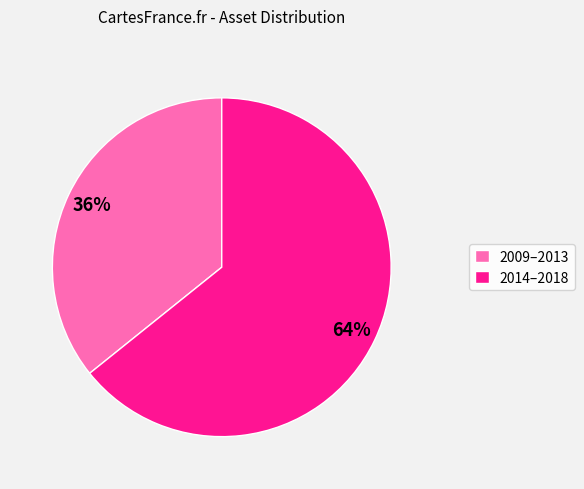

What is the ratio of the value at 2014–2018 to the value at 2009–2013?

1.8